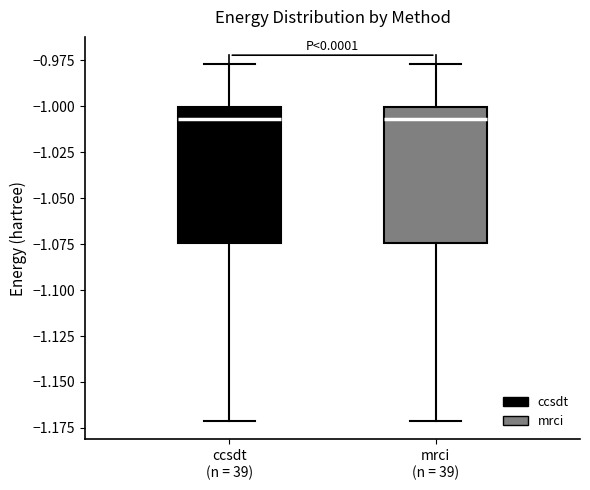

Reading left to right, transcribe this box plot: for each box, give where its median line is, the range the box spans, and where its two whiskers end, as read against the y-axis. The values are not printed on the chart, so give them approximately, as read against the axis.

ccsdt (n = 39): median -1.005, box -1.075 to -1.000, whiskers -1.170 to -0.975
mrci (n = 39): median -1.005, box -1.075 to -1.000, whiskers -1.170 to -0.975